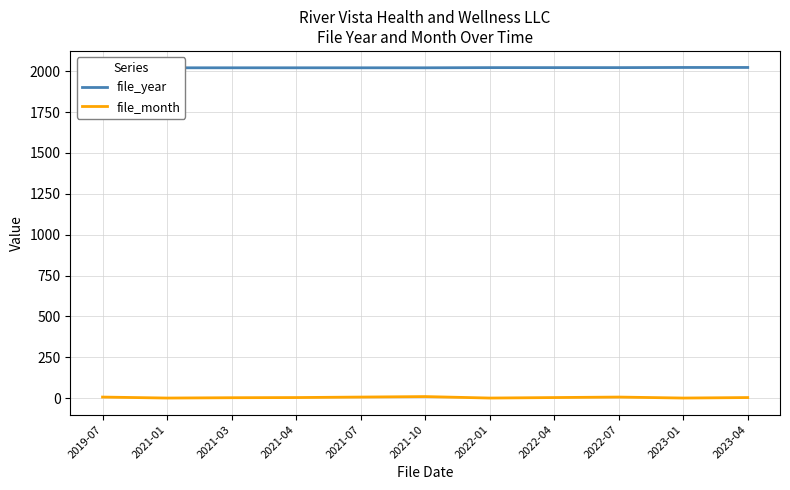

What is the total value across all series at 2021-01?

2022